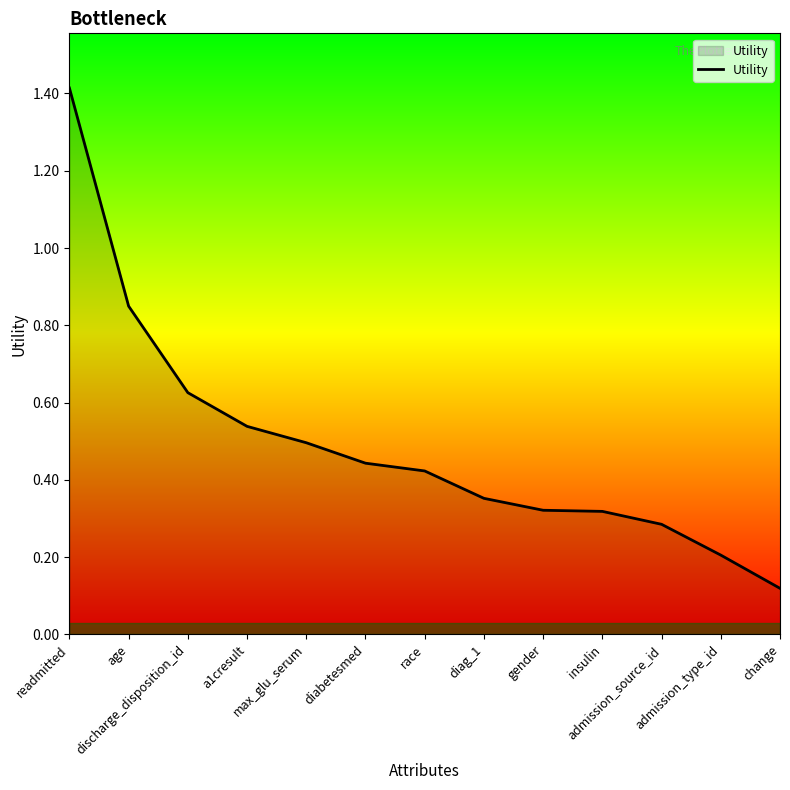

Which has a higher value, race or admission_type_id?

race